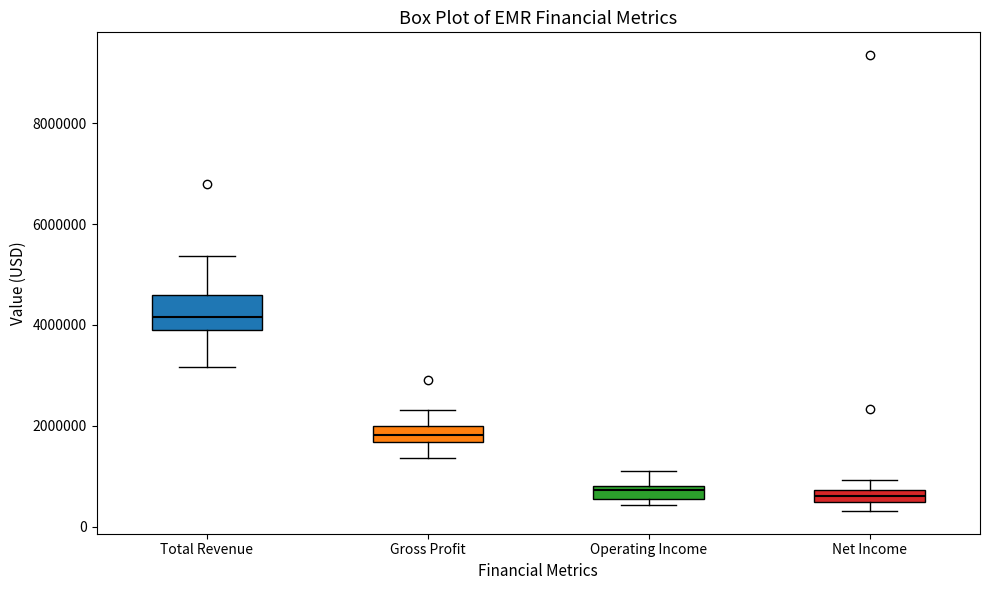

Which box is the tallest, from its lower edge to its upper edge?

Total Revenue